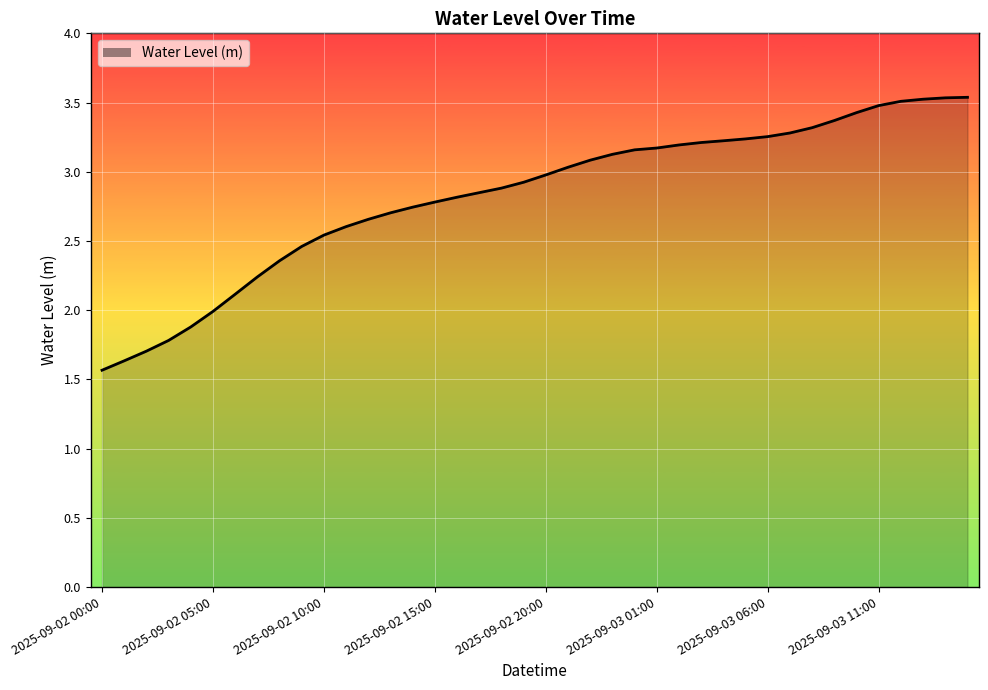

What is the greatest value displayed?

3.5